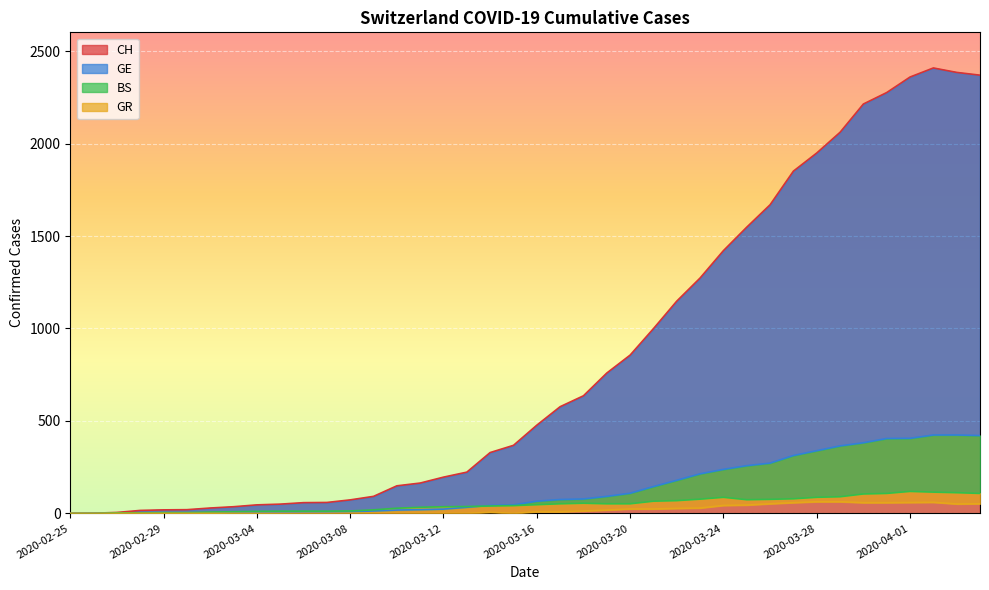

At how many categories does at least one series exceed 1449?

11